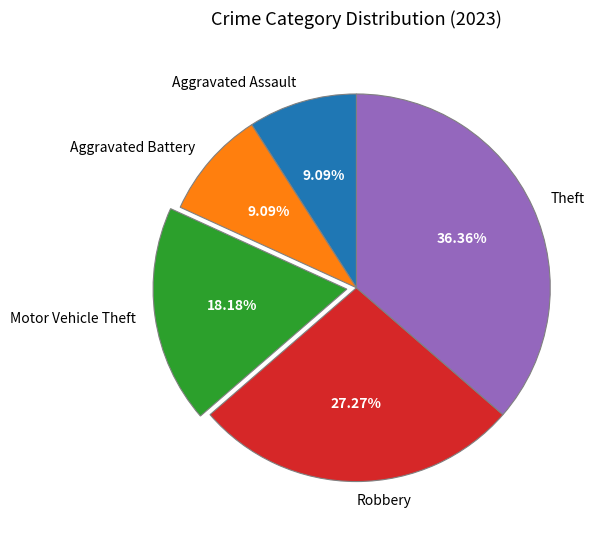

Which has a higher value, Aggravated Assault or Motor Vehicle Theft?

Motor Vehicle Theft